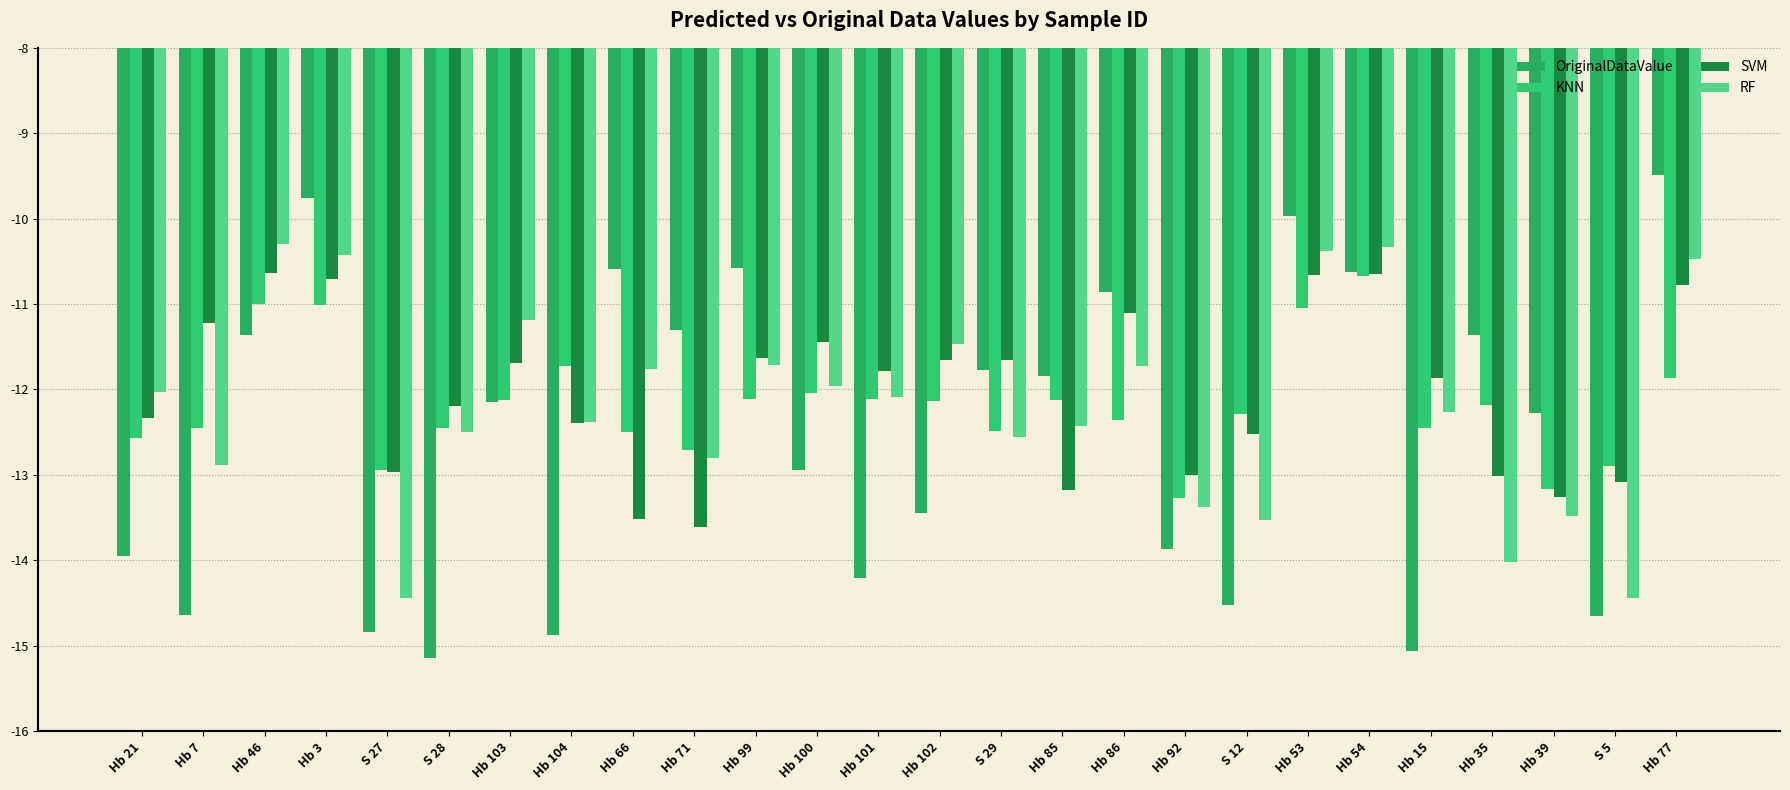

Reading left to right, transcribe all the data shown in this chart.

OriginalDataValue: -13.9	-14.6	-11.4	-9.8	-14.8	-15.1	-12.2	-14.9	-10.6	-11.3	-10.6	-12.9	-14.2	-13.4	-11.8	-11.8	-10.9	-13.9	-14.5	-10.0	-10.6	-15.1	-11.4	-12.3	-14.7	-9.5
KNN: -12.6	-12.5	-11.0	-11.0	-12.9	-12.4	-12.1	-11.7	-12.5	-12.7	-12.1	-12.0	-12.1	-12.1	-12.5	-12.1	-12.4	-13.3	-12.3	-11.0	-10.7	-12.4	-12.2	-13.2	-12.9	-11.9
SVM: -12.3	-11.2	-10.6	-10.7	-13.0	-12.2	-11.7	-12.4	-13.5	-13.6	-11.6	-11.4	-11.8	-11.7	-11.7	-13.2	-11.1	-13.0	-12.5	-10.7	-10.7	-11.9	-13.0	-13.3	-13.1	-10.8
RF: -12.0	-12.9	-10.3	-10.4	-14.4	-12.5	-11.2	-12.4	-11.8	-12.8	-11.7	-12.0	-12.1	-11.5	-12.6	-12.4	-11.7	-13.4	-13.5	-10.4	-10.3	-12.3	-14.0	-13.5	-14.4	-10.5